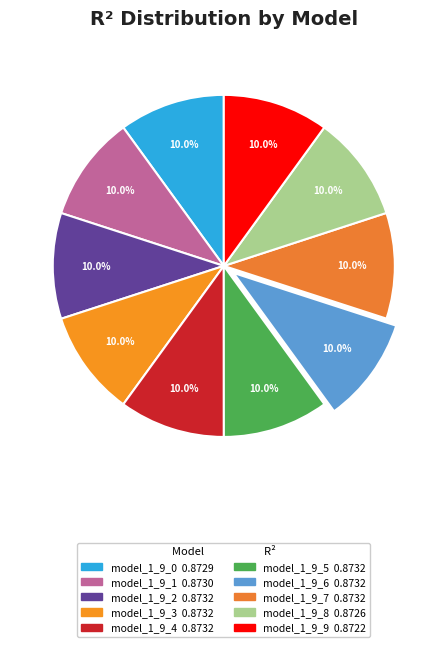

How many segments does this pie chart have?

10